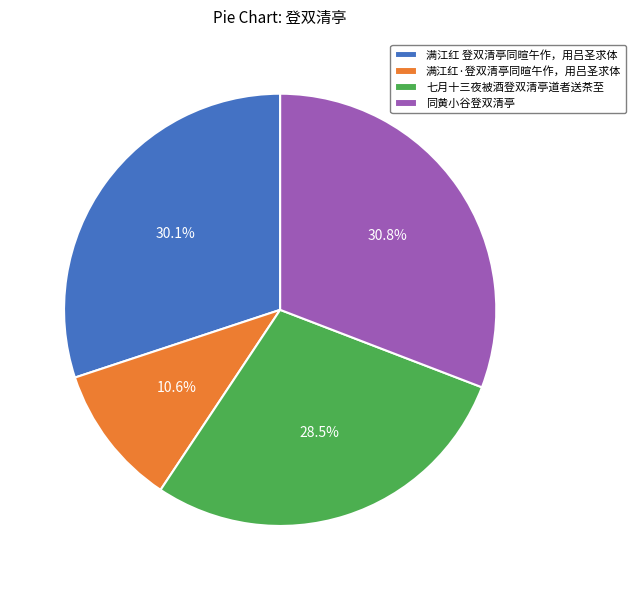

What is the ratio of the value at 同黄小谷登双清亭 to the value at 满江红·登双清亭同暄午作，用吕圣求体?

2.9